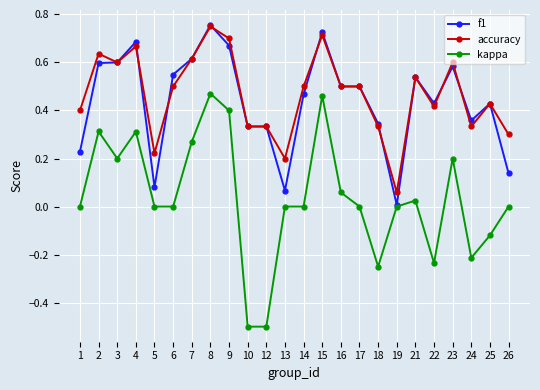

At which category does accuracy reach its first local peak?

2